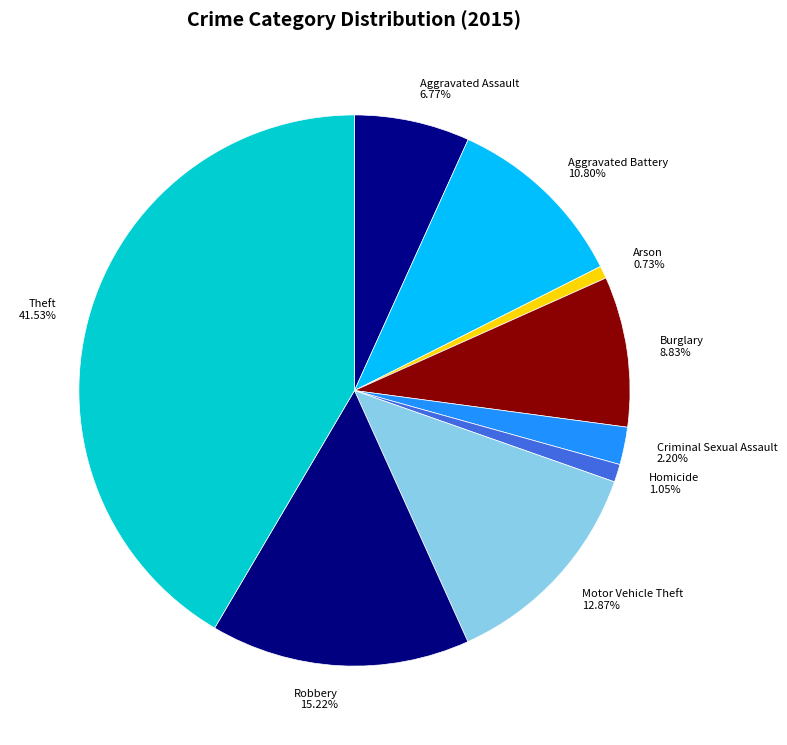

Is it true that Motor Vehicle Theft is 13% of the pie?

True